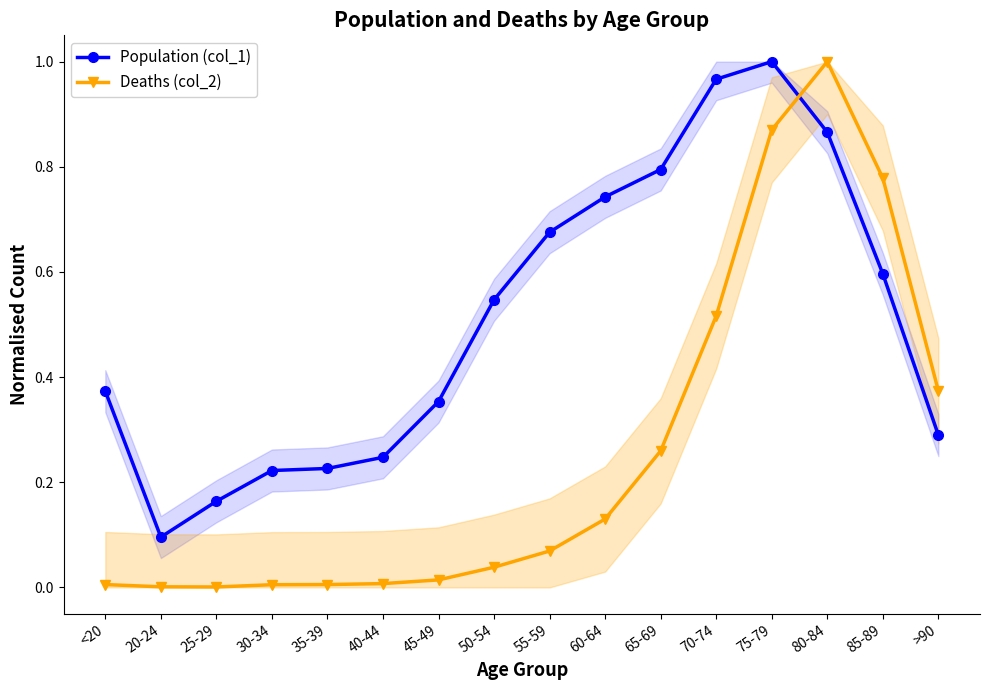

At which label does Deaths (col_2) reach its peak?

80-84